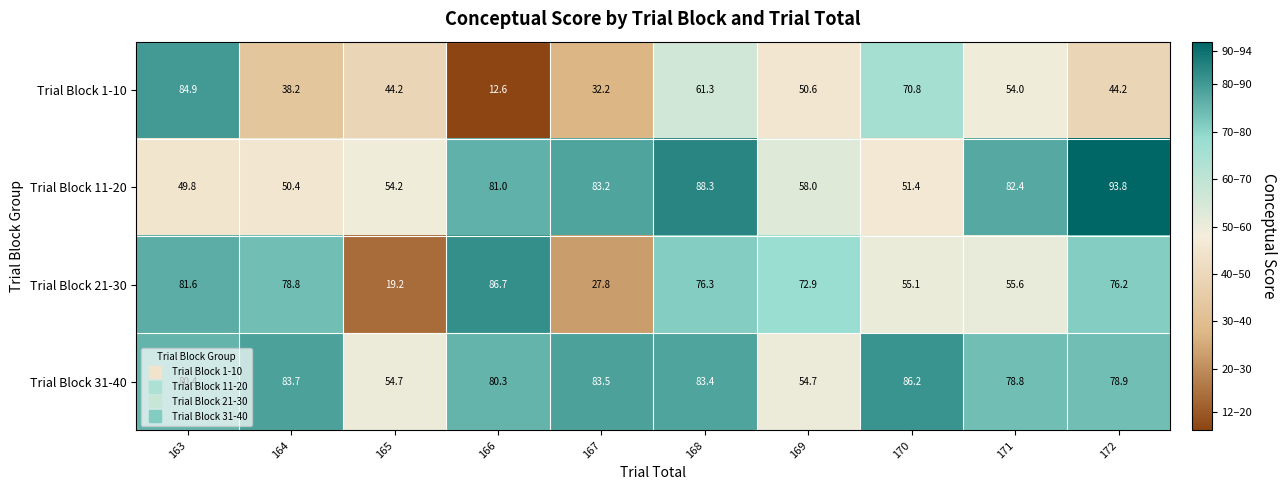

Is it true that Trial Block 1-10 equals 31.7 at 170?

False